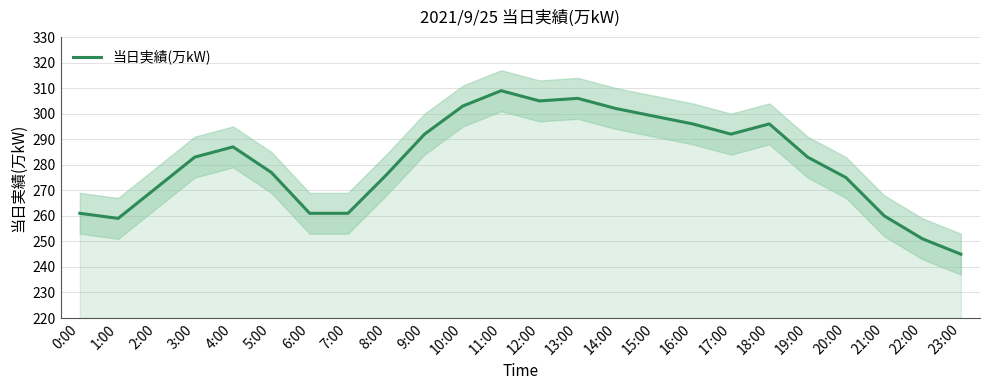

How many data points does each series have?

24